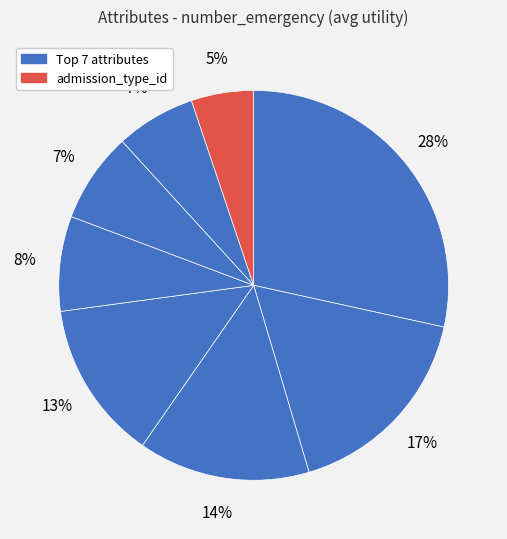

How many slices are in this pie chart?

8